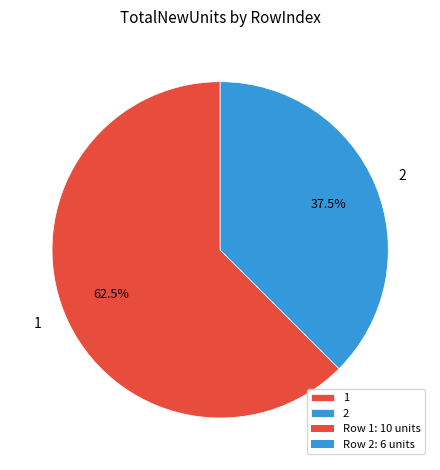

How many segments does this pie chart have?

2